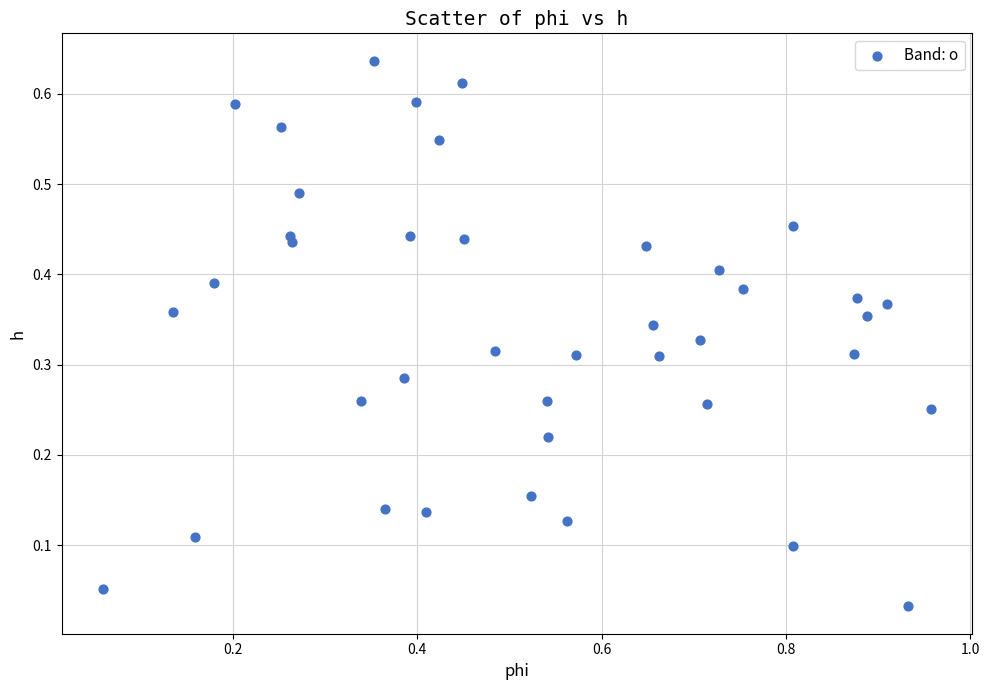

What is the range of X values (max minus min)?

0.9